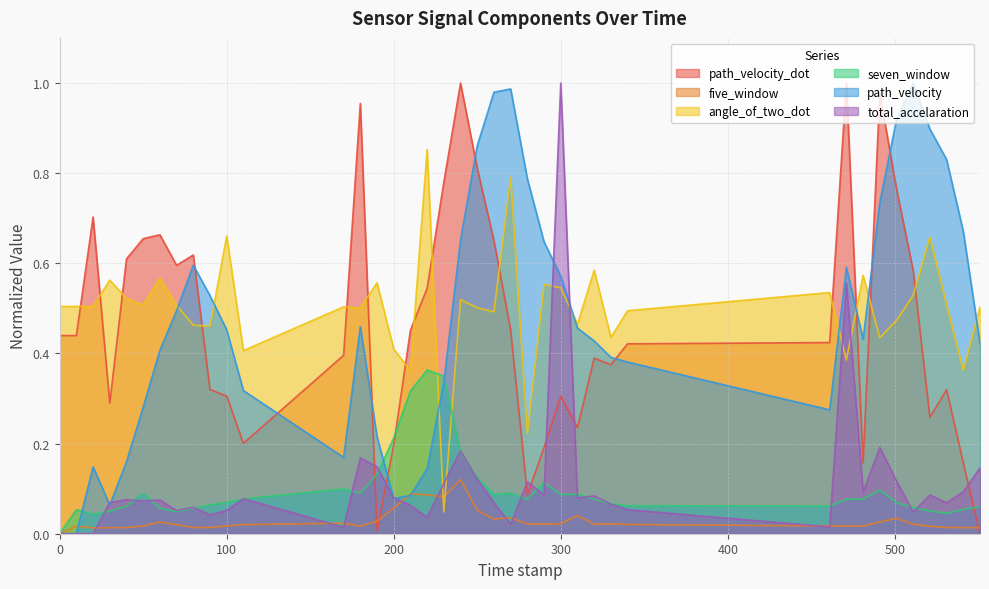

What is the difference between the second highest and minimum values in the angle_of_two_dot series?

0.7